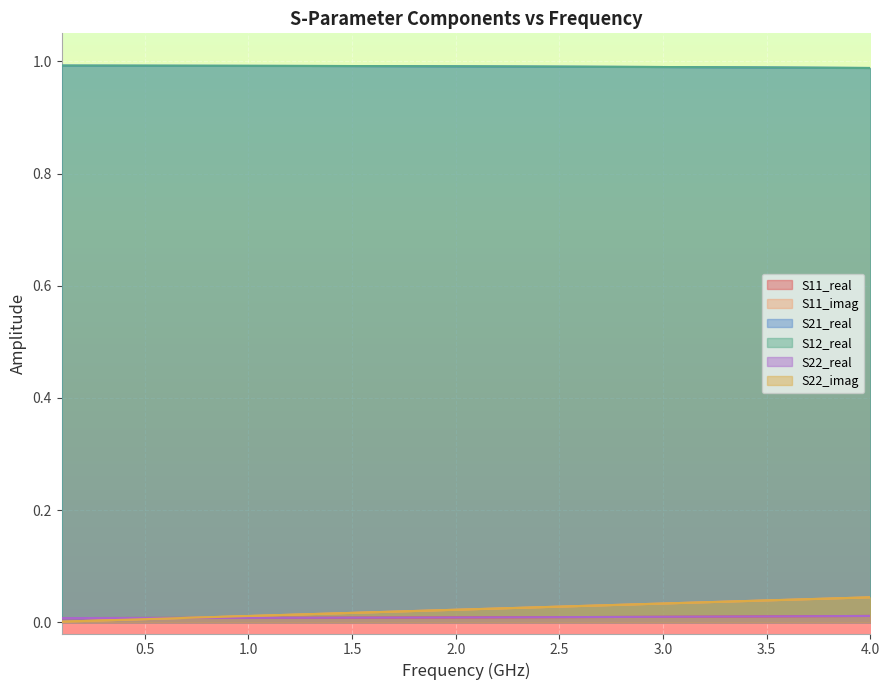

Does the chart display data point markers on the line(s)?

No